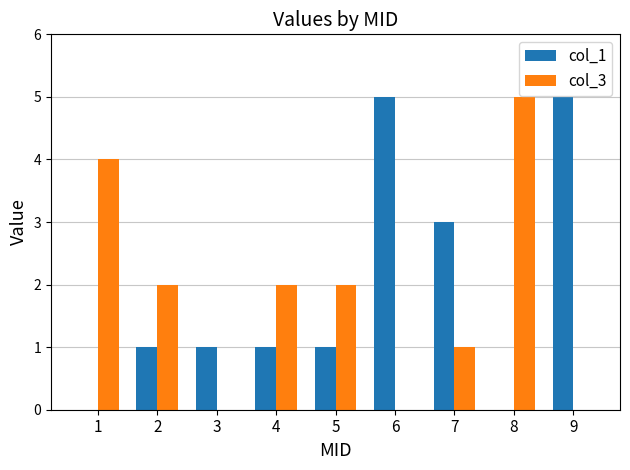

What is the sum of all col_3 values?

16